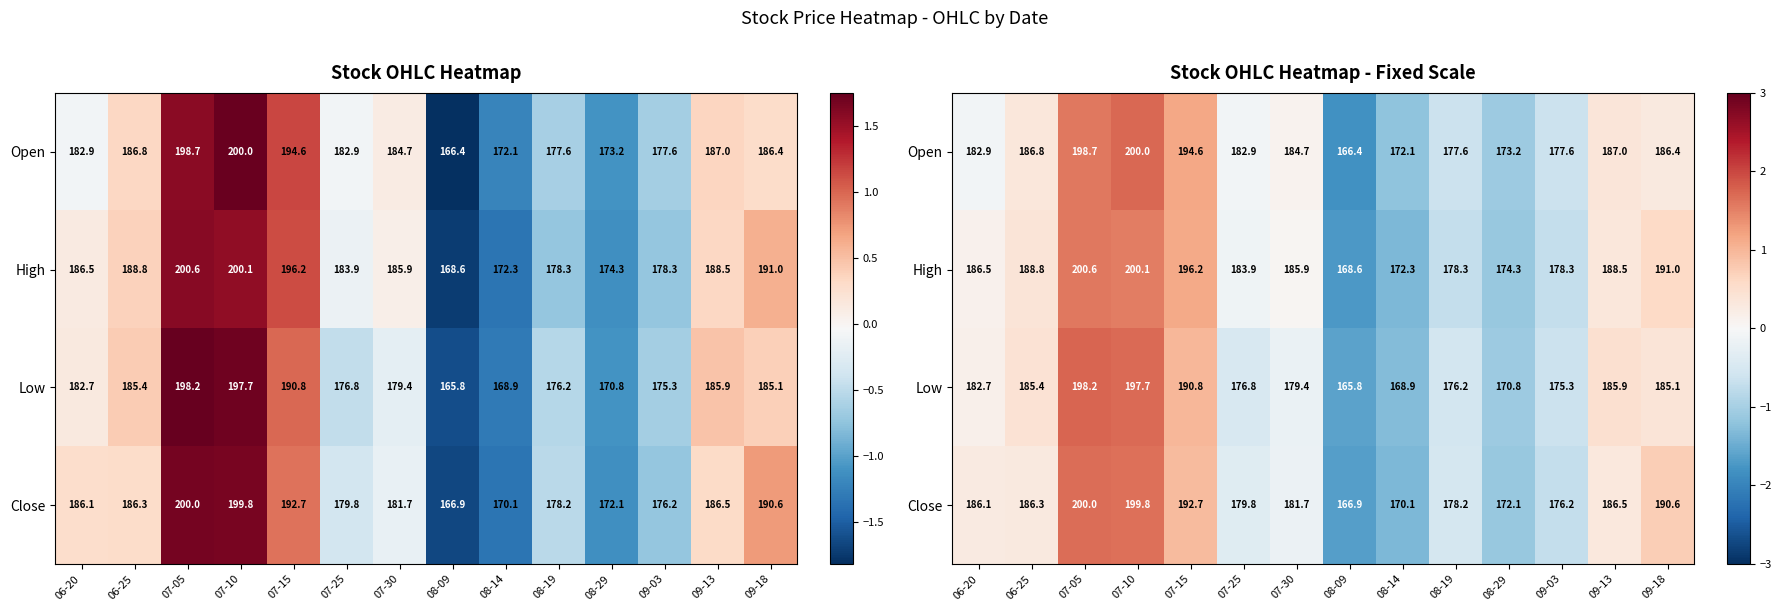

At how many categories does at least one series exceed -1?

11